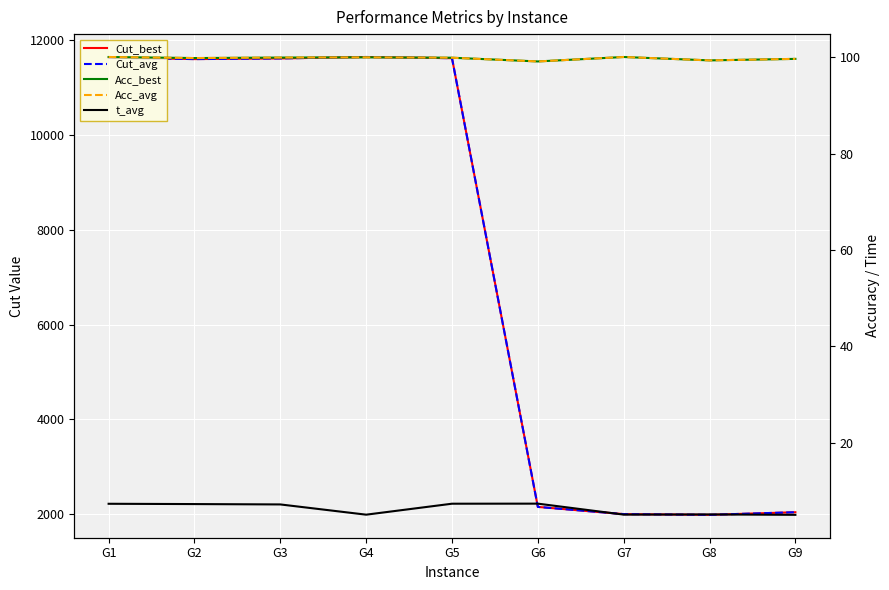

At G8, list the series in order from smallest to largest.

t_avg, Acc_best, Acc_avg, Cut_best, Cut_avg